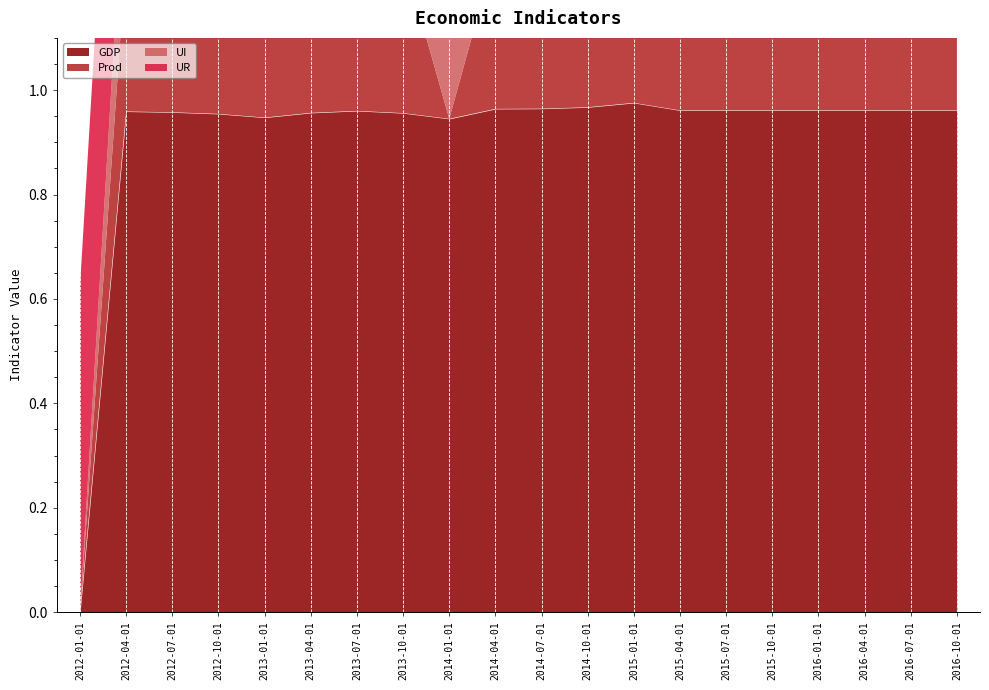

How many data points in UI are above 0?

19